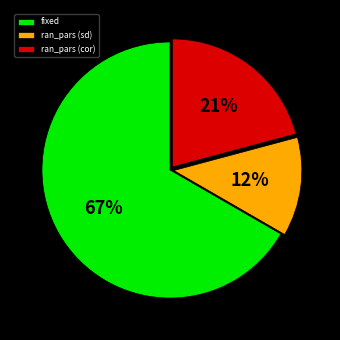

To the nearest percent, what percentage of the pie is ran_pars (sd)?

13%